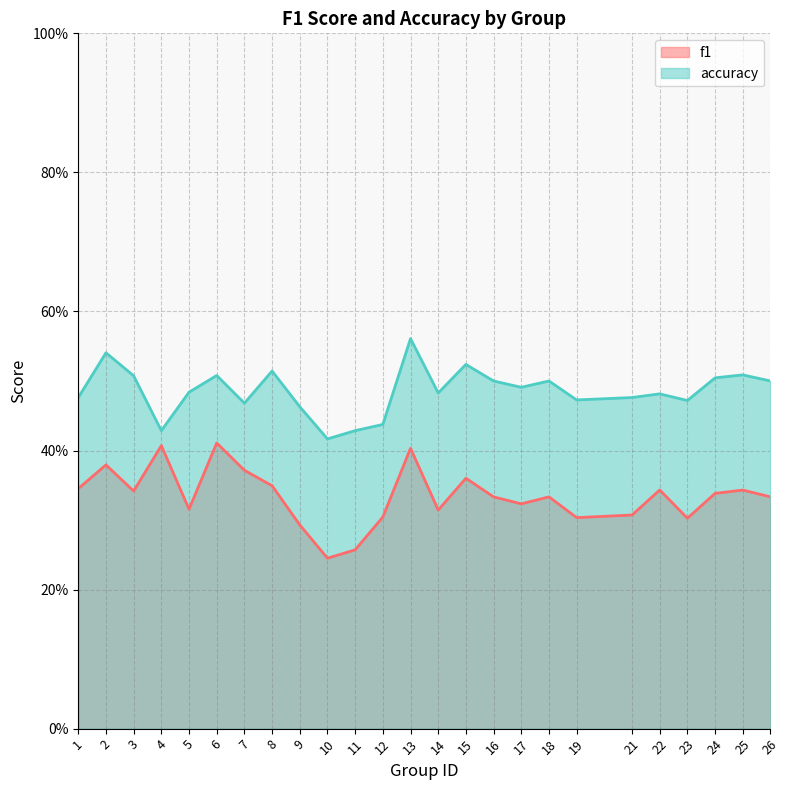

The value of accuracy at 26 is 0.9. True or false?

False